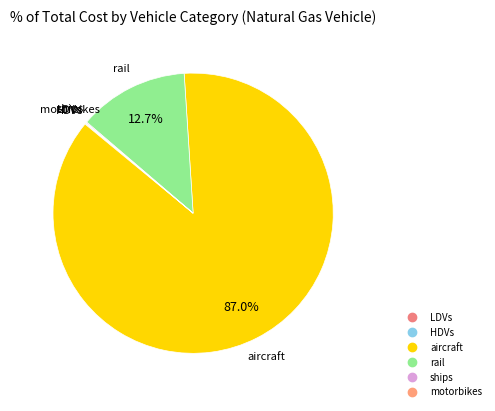

Is there any slice that represents more than half of the pie?

Yes